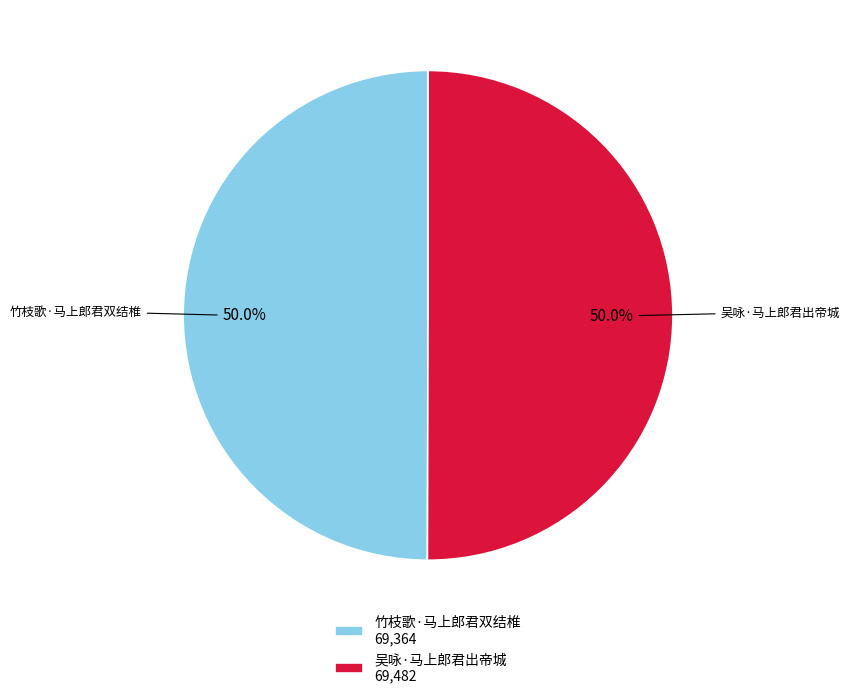

Approximately how many times larger is the value at 竹枝歌·马上郎君双结椎 compared to 吴咏·马上郎君出帝城?

1.0